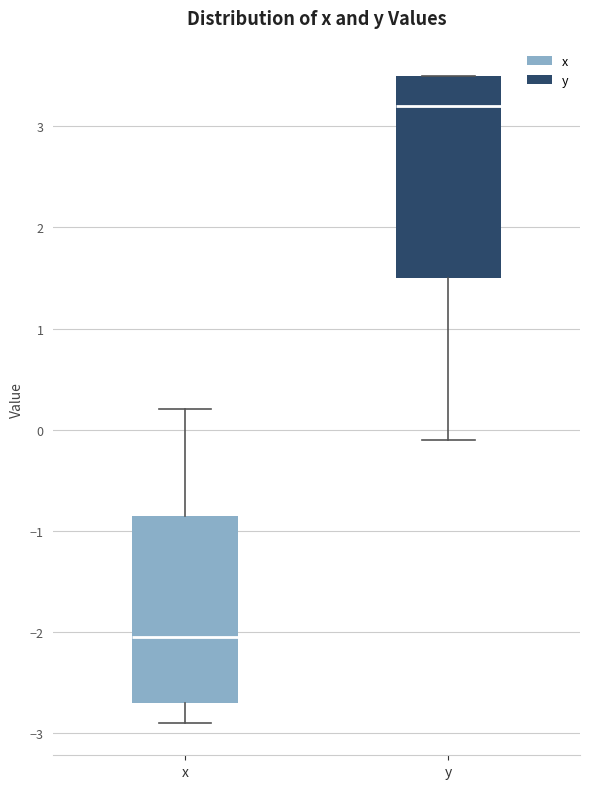

Where does the median line of the box for y sit on the y-axis? The values are not printed on the chart, so give them approximately, as read against the axis.

3.2